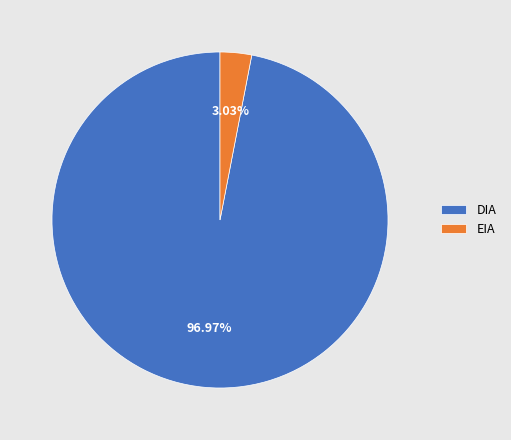

Between EIA and DIA, which is larger?

DIA